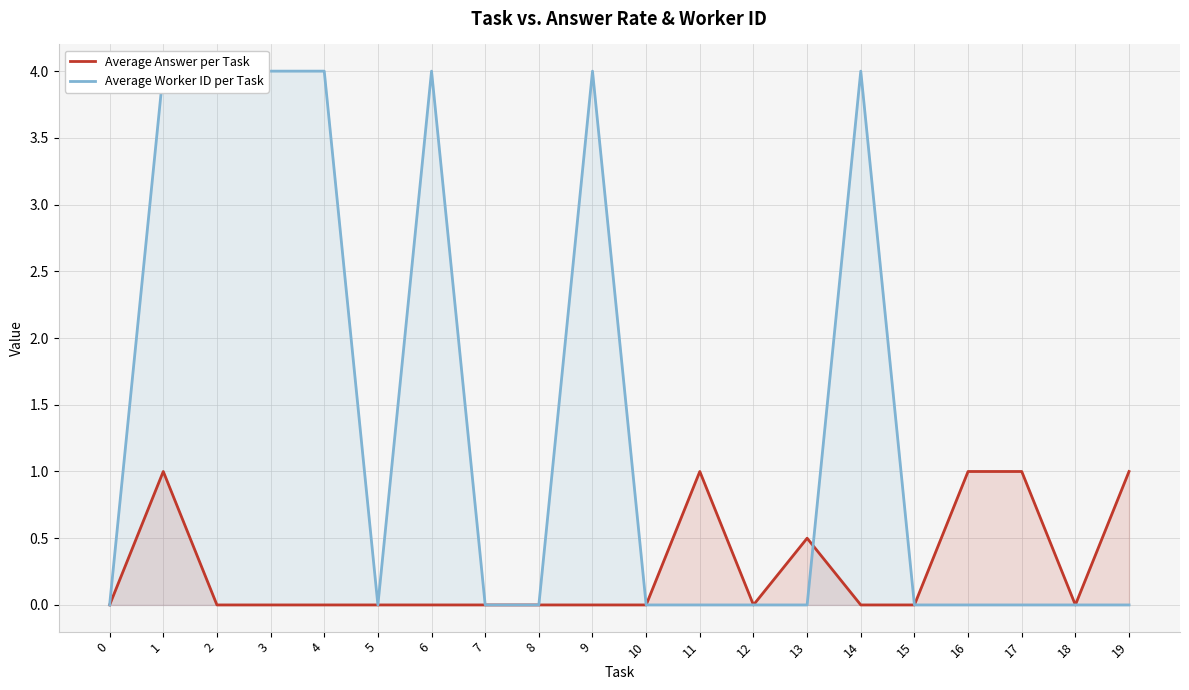

True or false: Average Worker ID per Task has a value of 0.0 at 18.

True